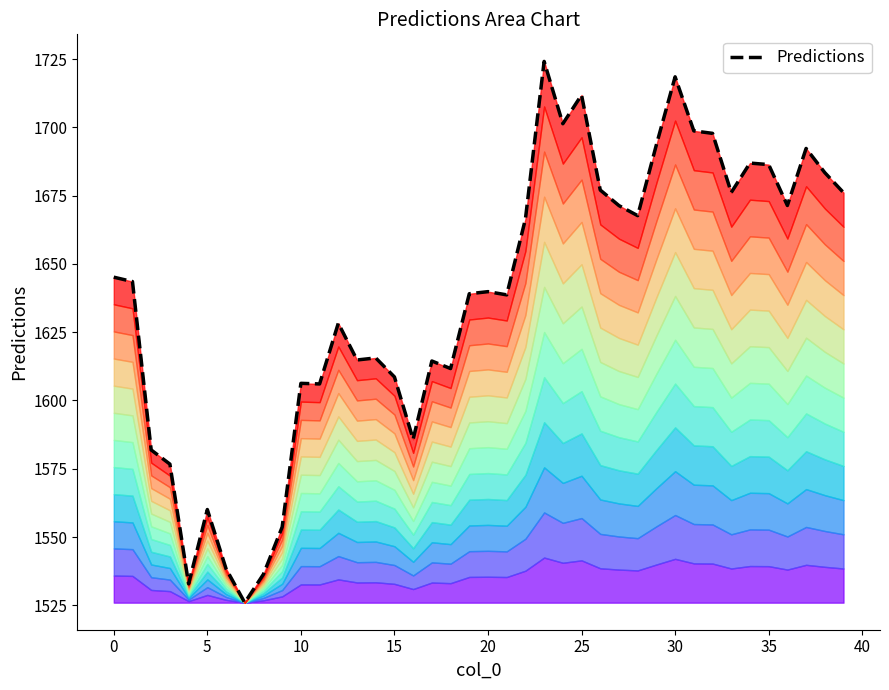

What is the average value?

1637.6